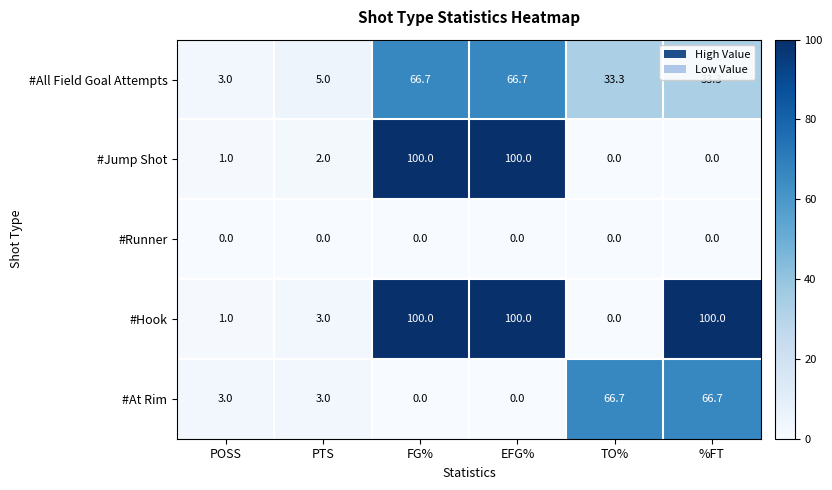

What is the total value across all series at POSS?

8.0